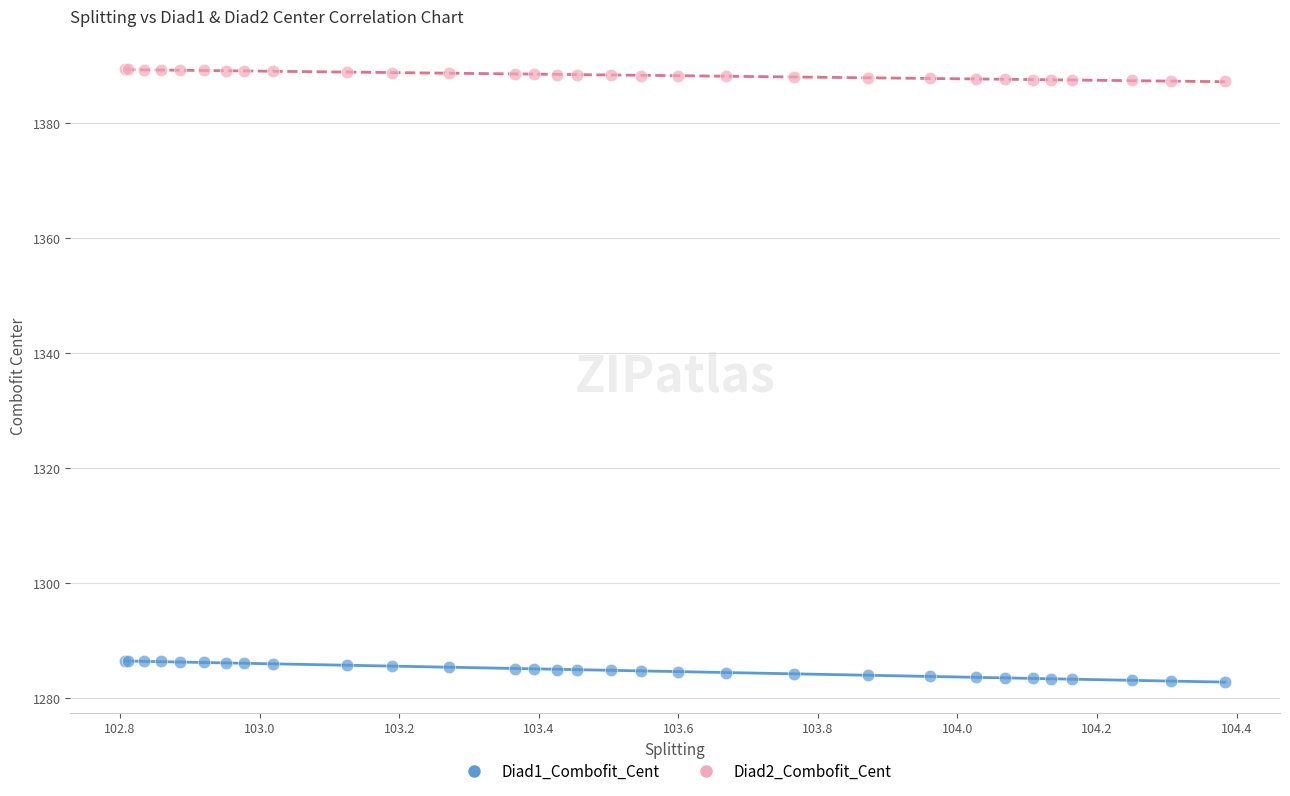

What are all the series names shown in the legend?

Diad1_Combofit_Cent, Diad2_Combofit_Cent